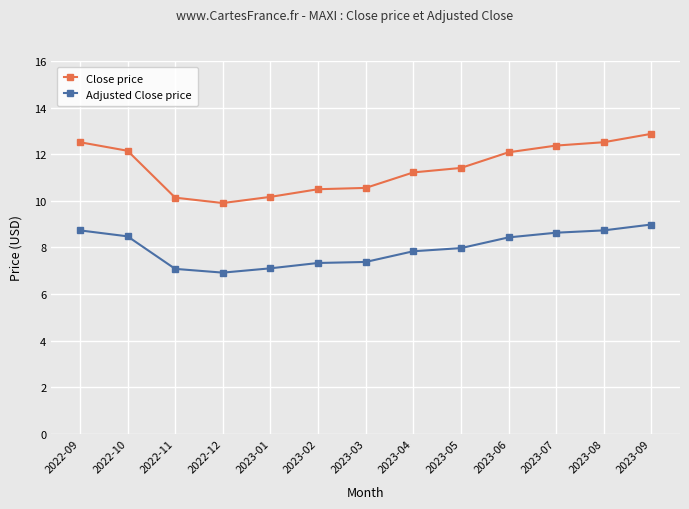

Which series has the largest range (max minus min)?

Close price